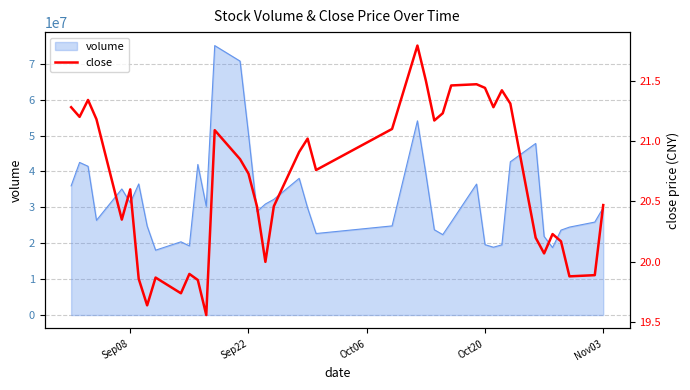

What is the difference between the maximum and minimum values?

2.2